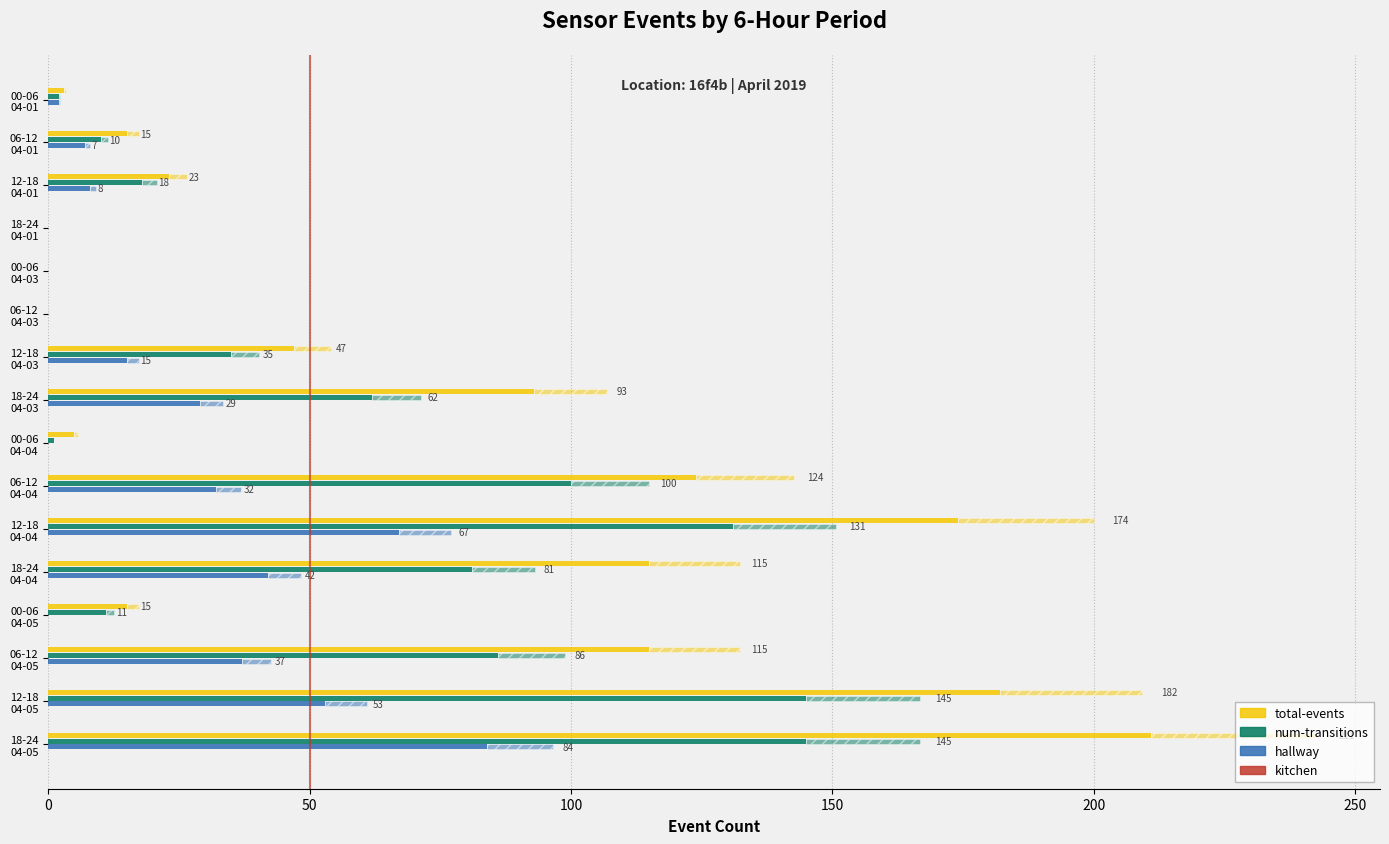

How many values in the total-events series exceed 47?

7